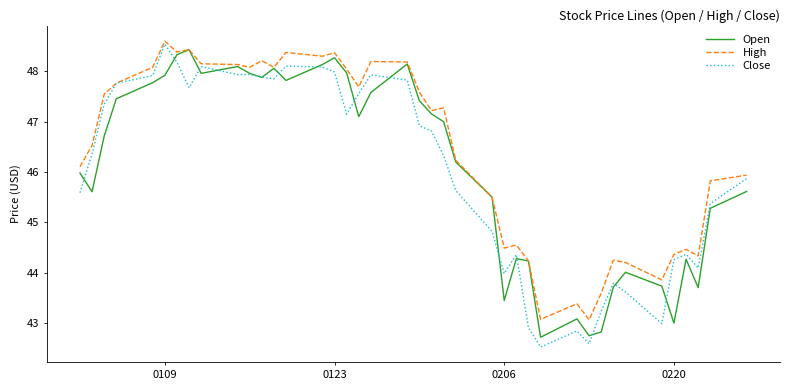

Which series has the largest total across all categories?

High